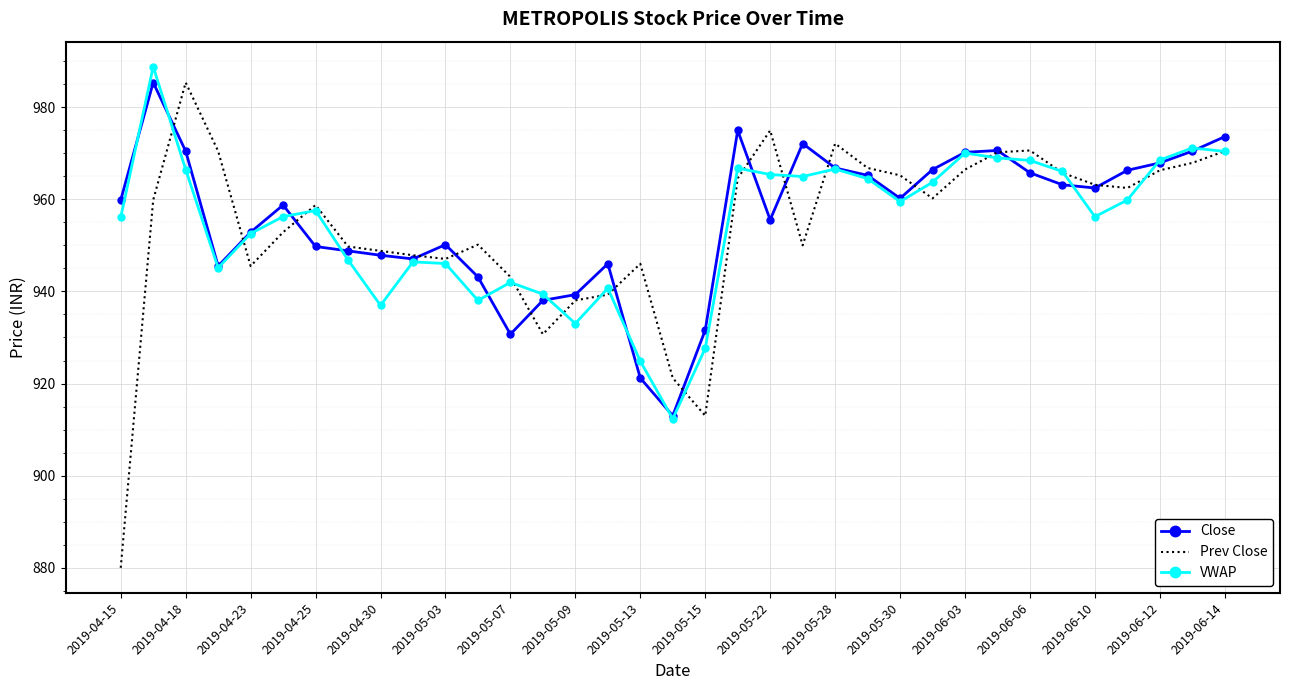

What is the minimum value for VWAP?

912.4